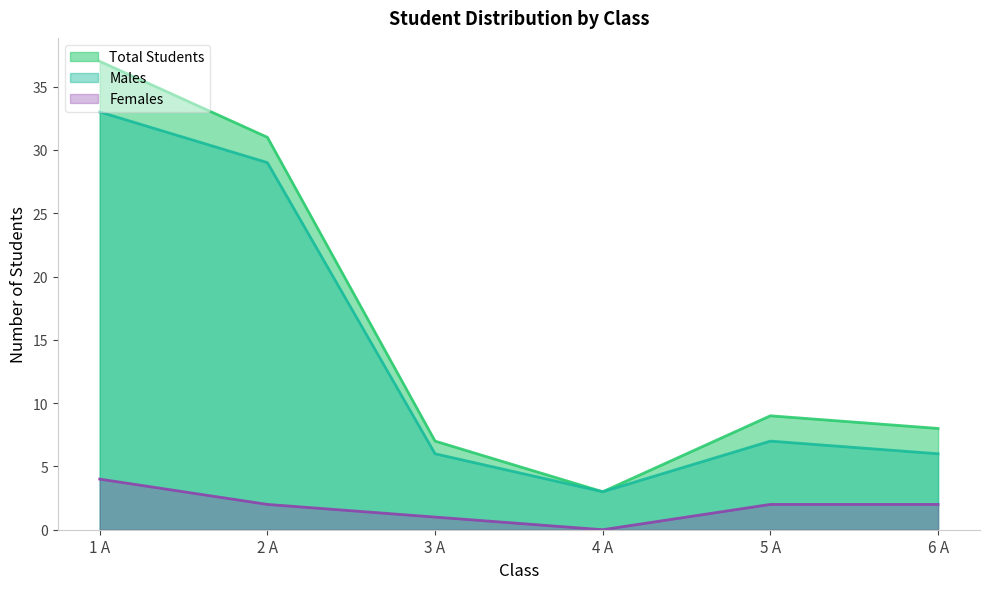

At which category does the chart reach its peak across all series?

1 A